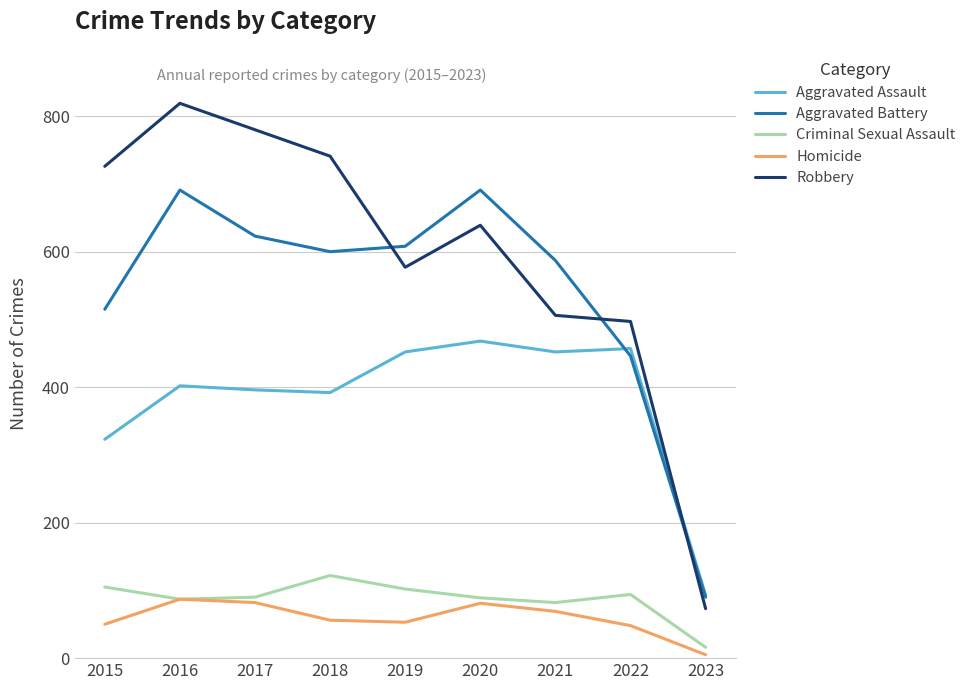

At which category does Aggravated Battery reach its first local peak?

2016